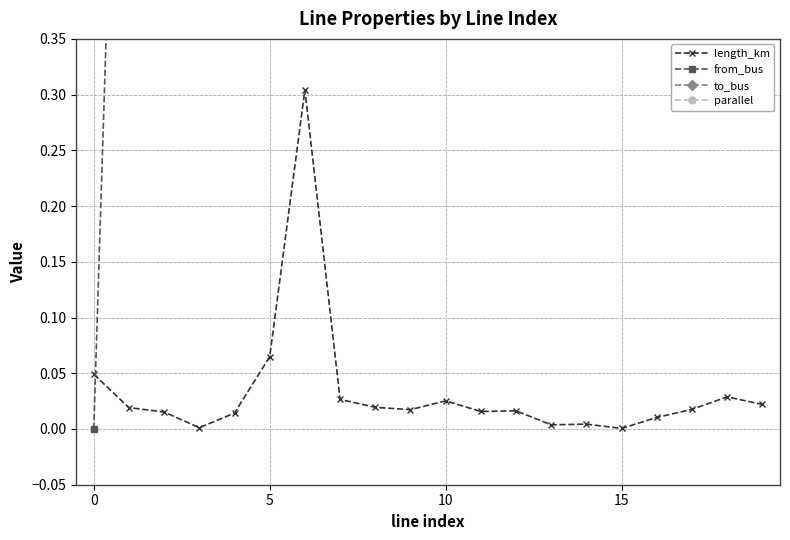

At which category does to_bus reach its first local peak?

5